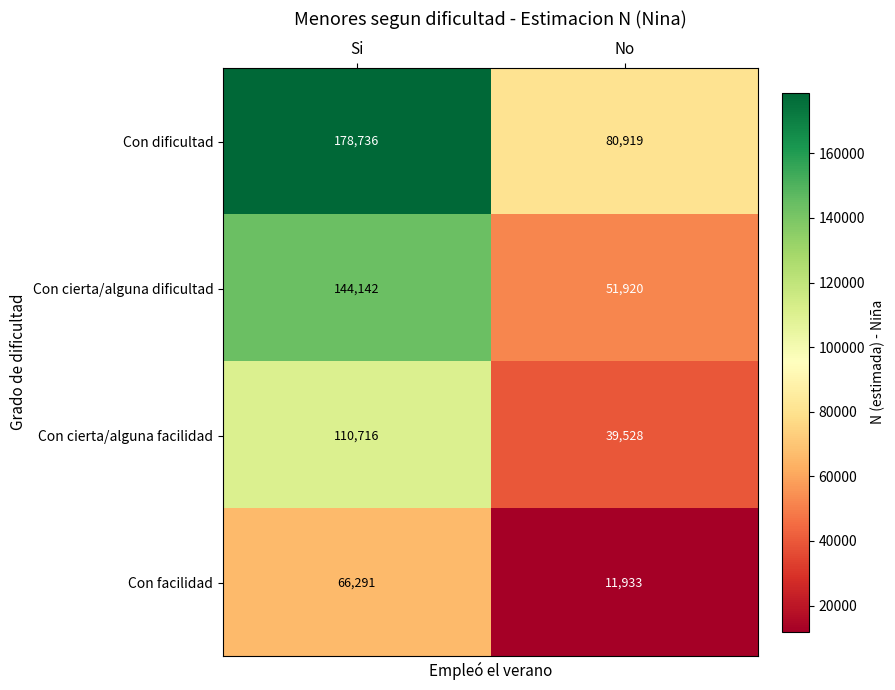

Rank the series by their maximum value, from lowest to highest.

Con facilidad, Con cierta/alguna facilidad, Con cierta/alguna dificultad, Con dificultad